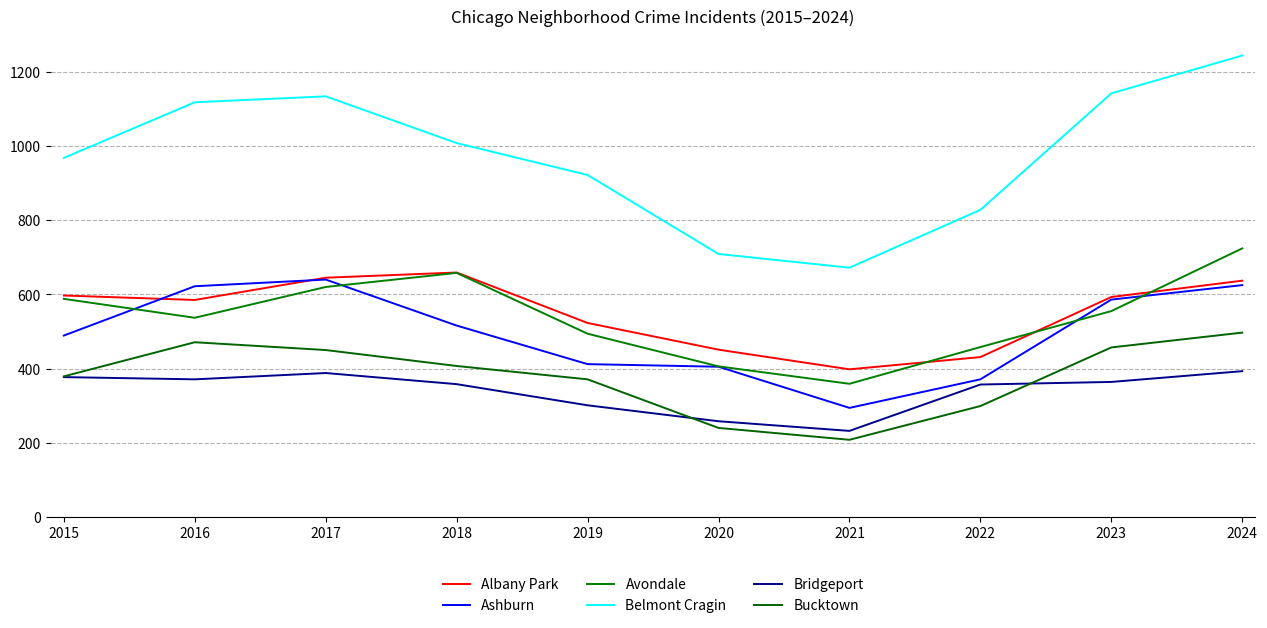

True or false: Ashburn and Bridgeport intersect in this chart.

False